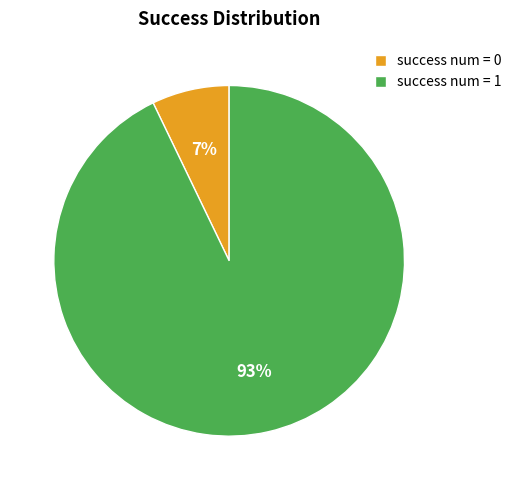

Between success num = 0 and success num = 1, which is larger?

success num = 1